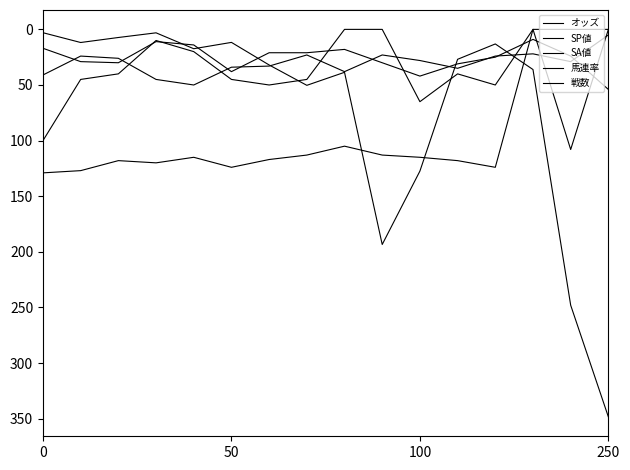

How many lines are shown in the chart?

5